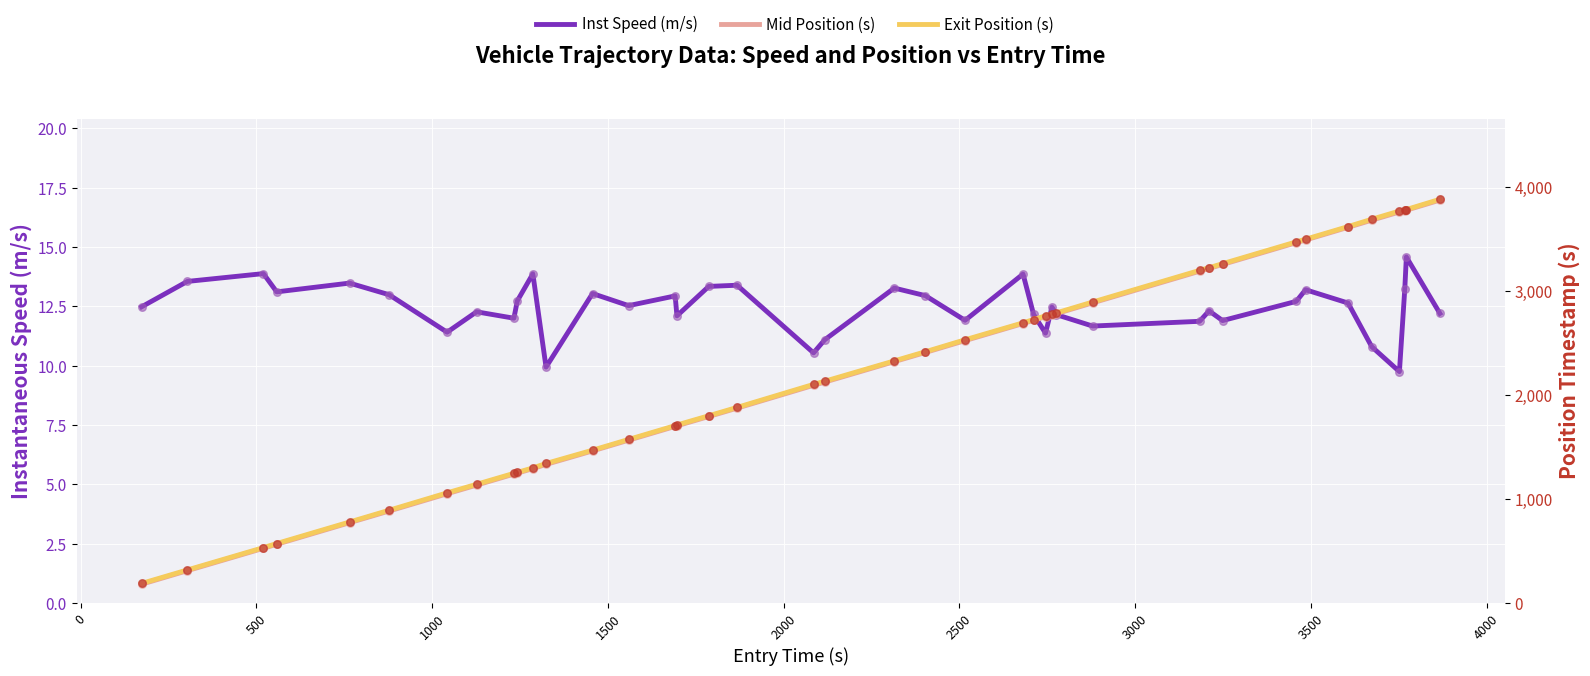

What are all the series names shown in the legend?

Inst Speed (m/s), Mid Position (s), Exit Position (s)